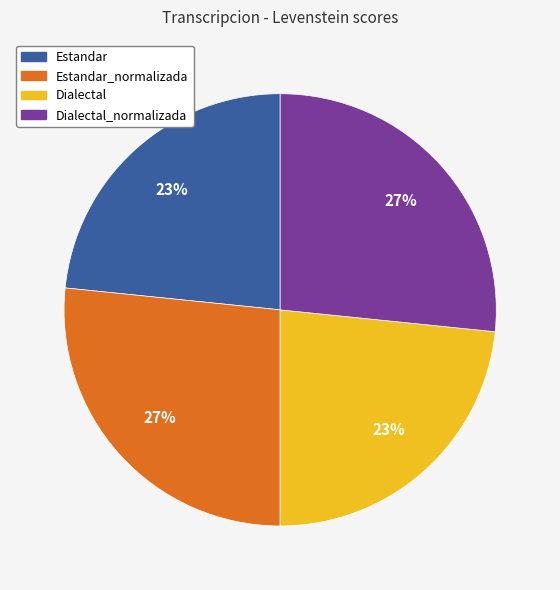

What is the ratio of the value at Dialectal_normalizada to the value at Estandar_normalizada?

1.0